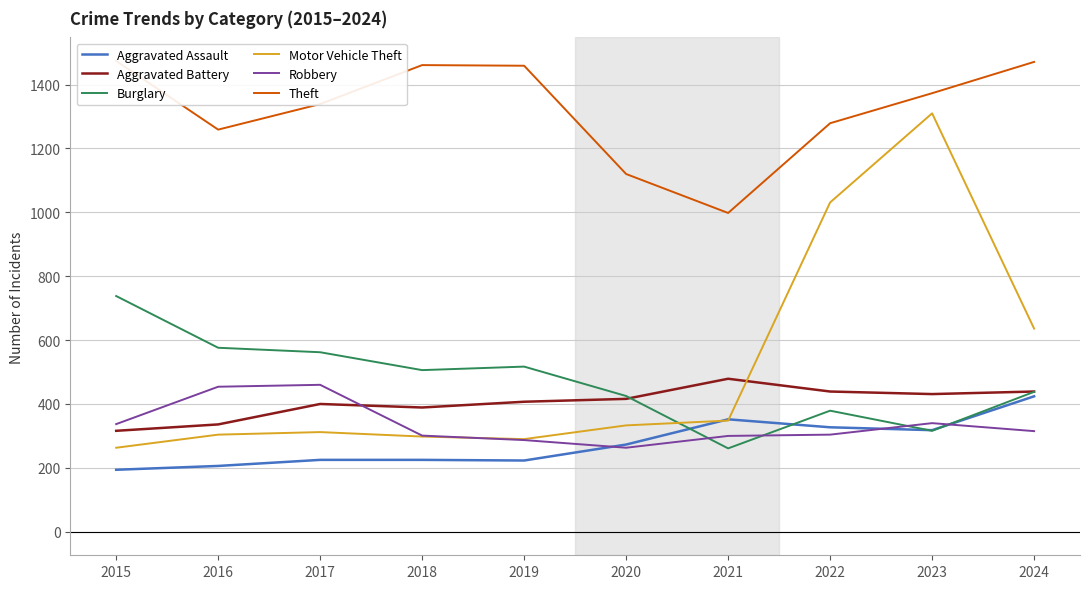

What is the sum of all Theft values?

13233